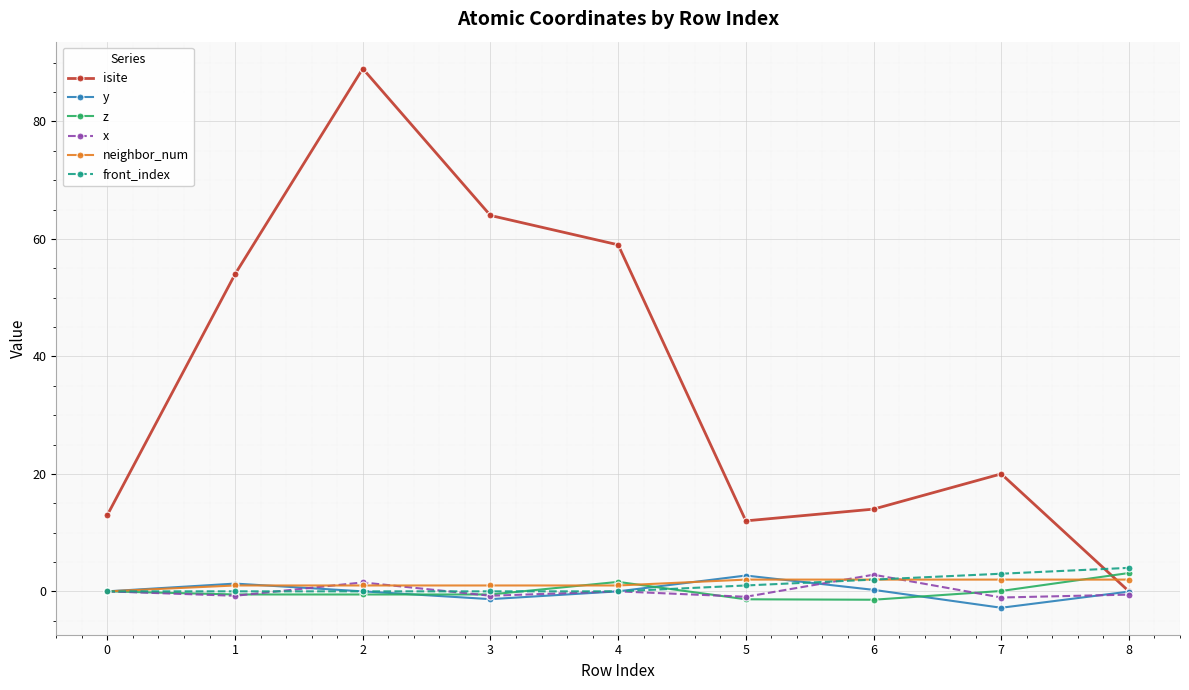

Which category has the highest value in the y series?

5